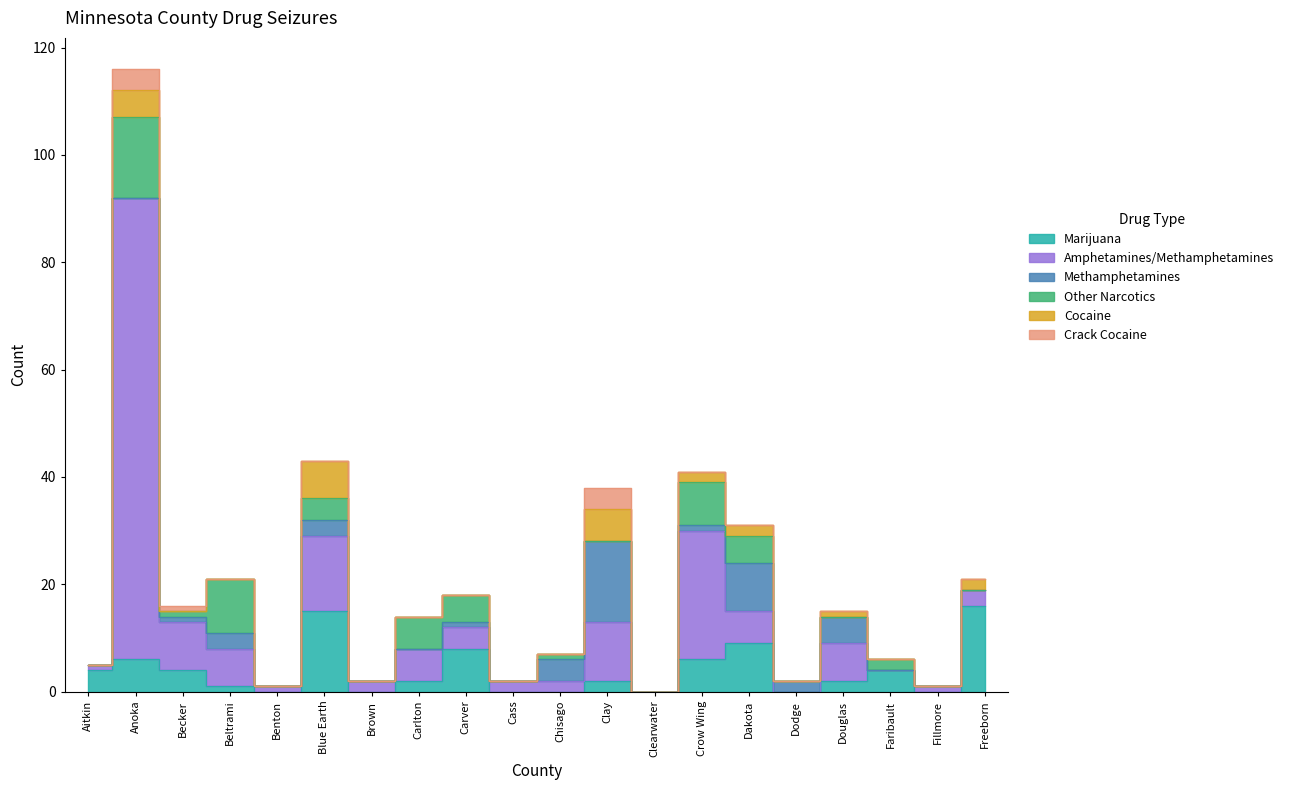

At which label does Crack Cocaine reach its peak?

Anoka